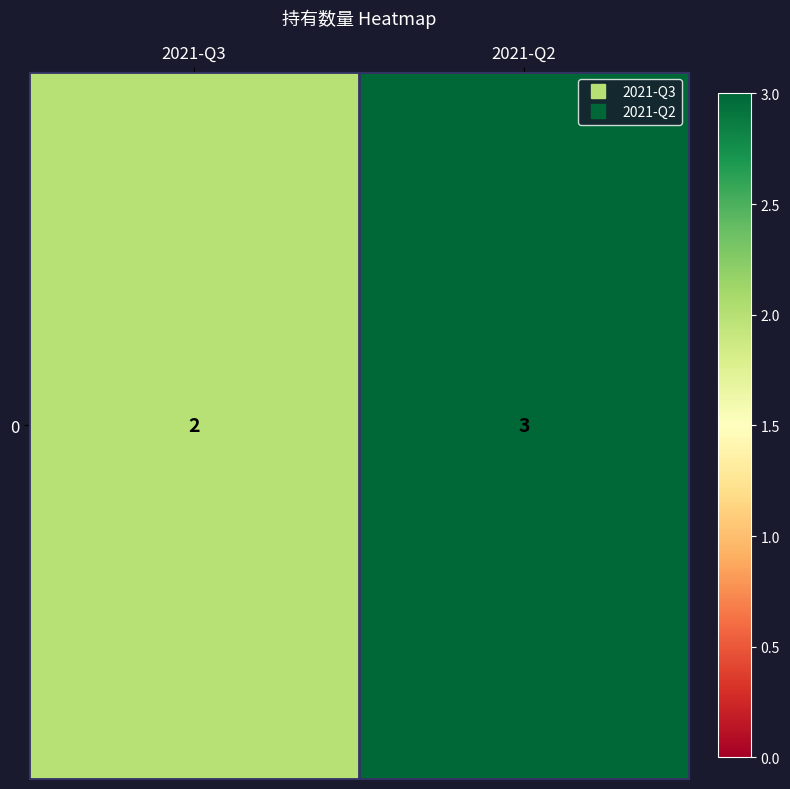

What is the maximum value shown in the chart?

3